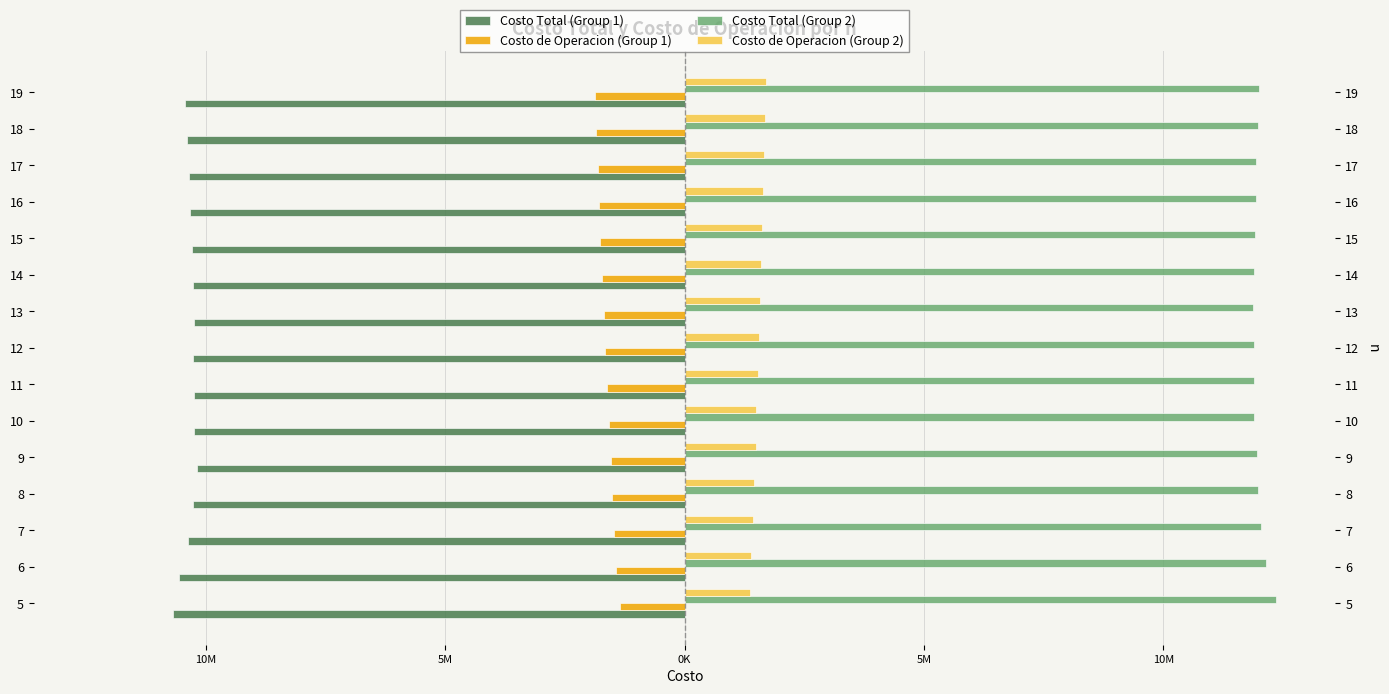

Which series has the largest total across all categories?

Costo Total (Group 2)